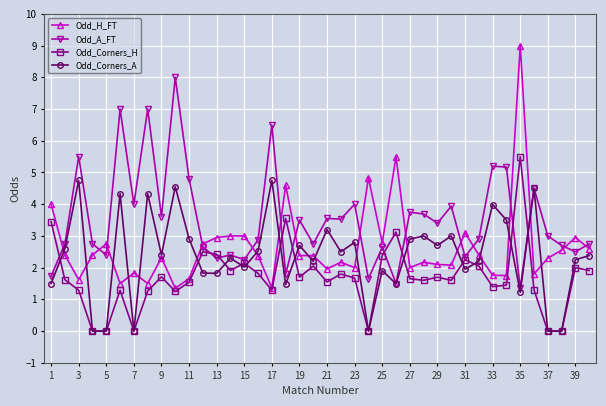

Rank the series by their maximum value, from highest to lowest.

Odd_H_FT, Odd_A_FT, Odd_Corners_H, Odd_Corners_A